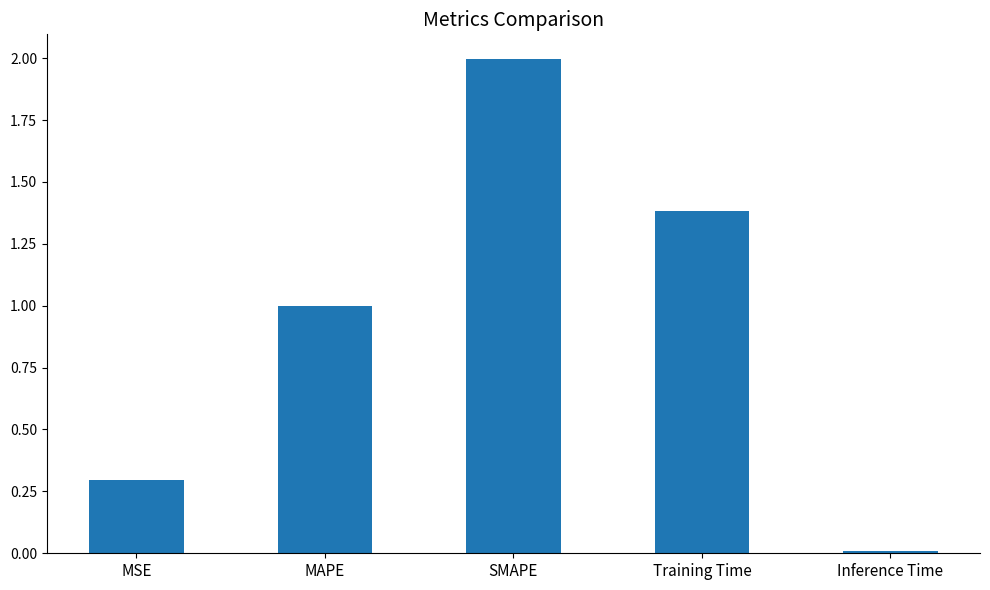

True or false: the data shows 1.0 at MAPE.

True